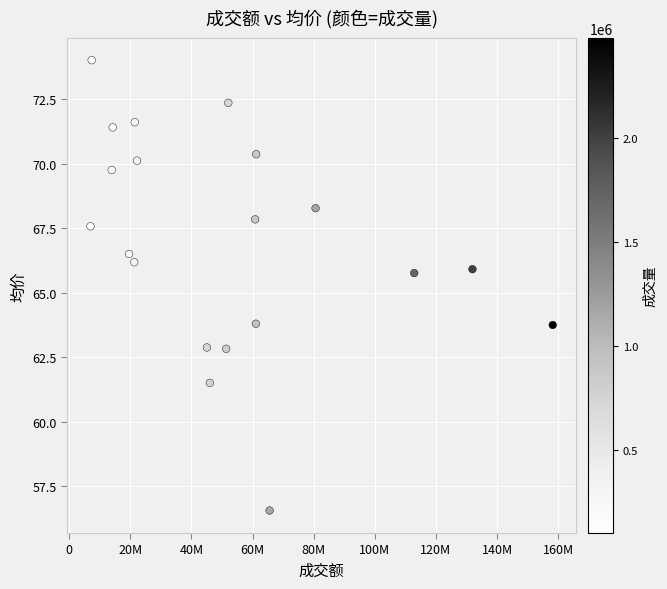

What is the range of X values (max minus min)?

151181435.4